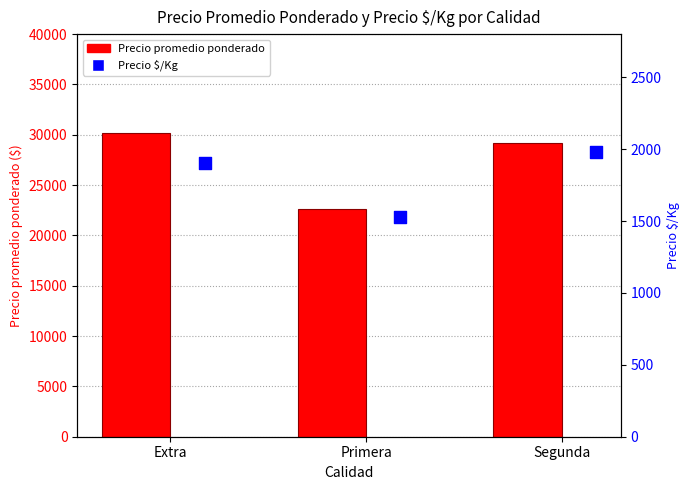

What is the total value across all series at Extra?

32113